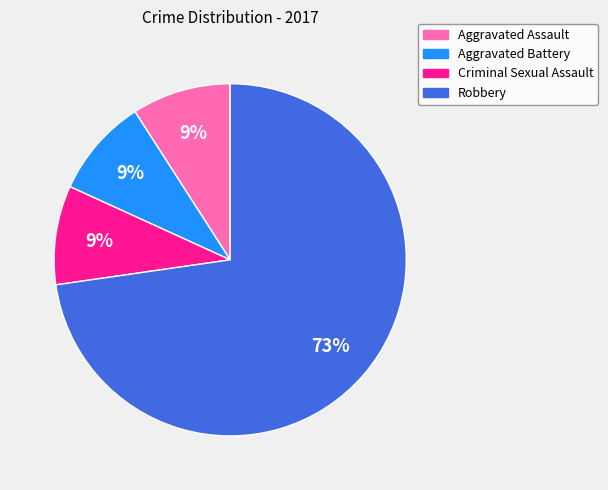

Is the sum of Criminal Sexual Assault and Aggravated Assault greater than half?

No